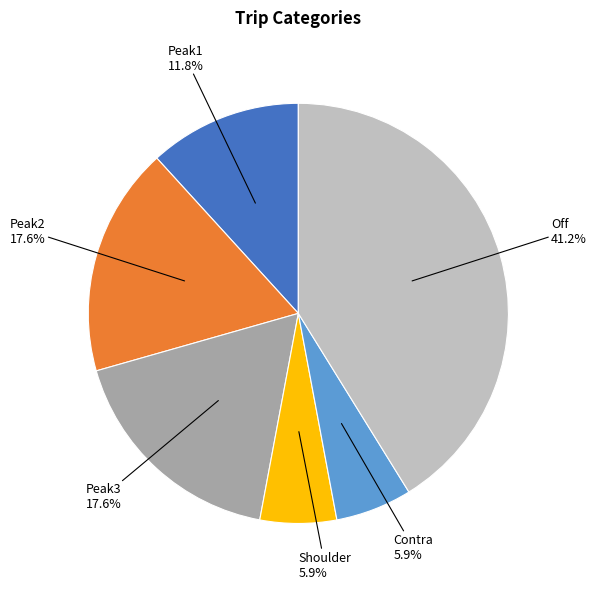

Does any single category account for the majority?

No